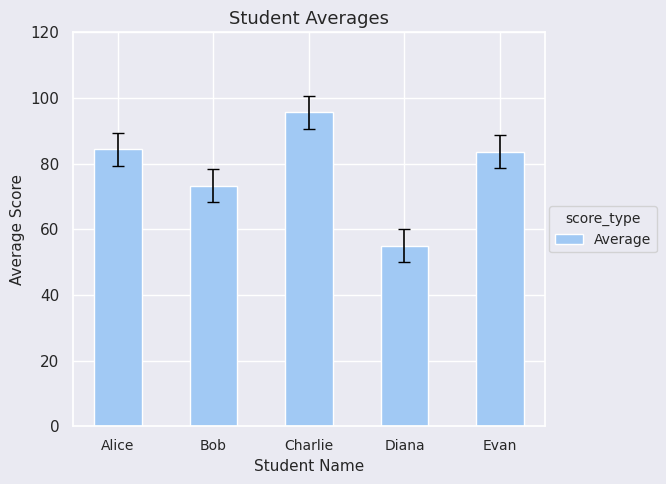

True or false: the data shows 83.7 at Evan.

True